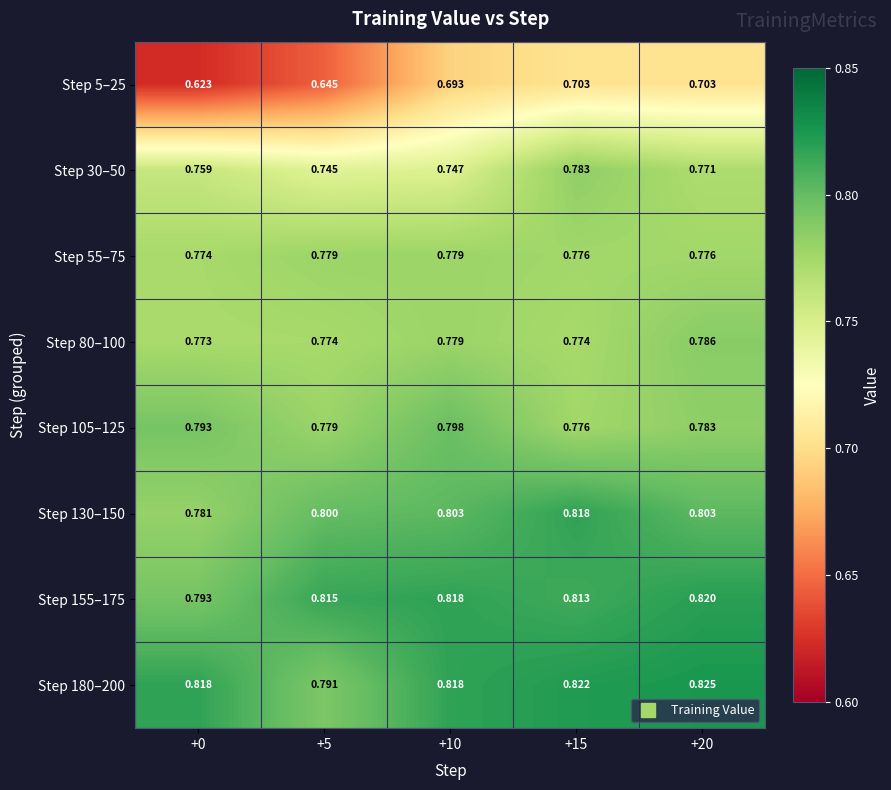

Count the number of categories in the chart.

5